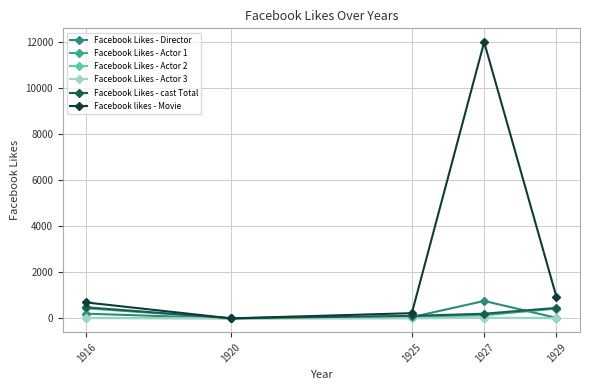

Count the number of data series in this chart.

6